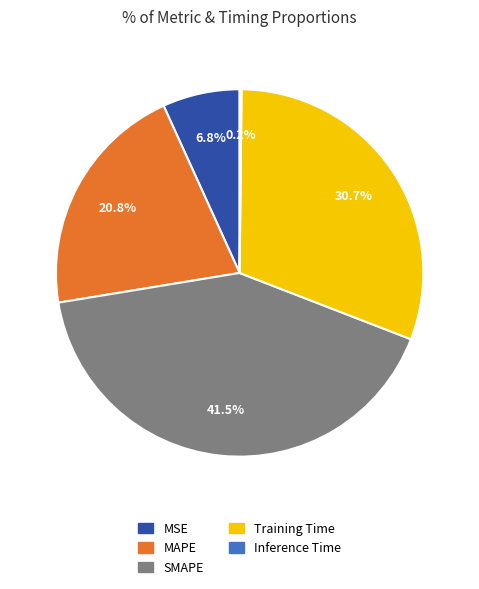

Does SMAPE account for over 50% of the chart?

No